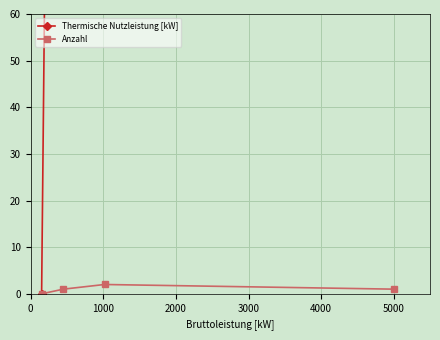

True or false: Anzahl has more than 1 interior local peaks.

False